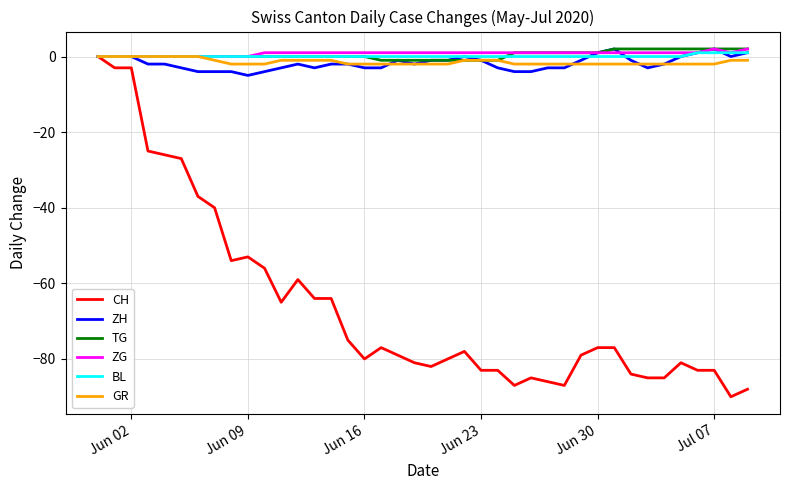

Which series changed the most between Jun 09 and Jun 16?

CH